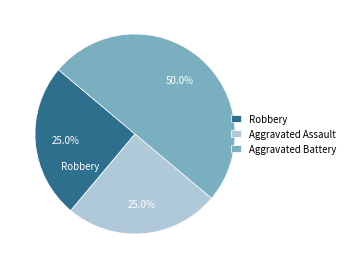

How many slices are in this pie chart?

3